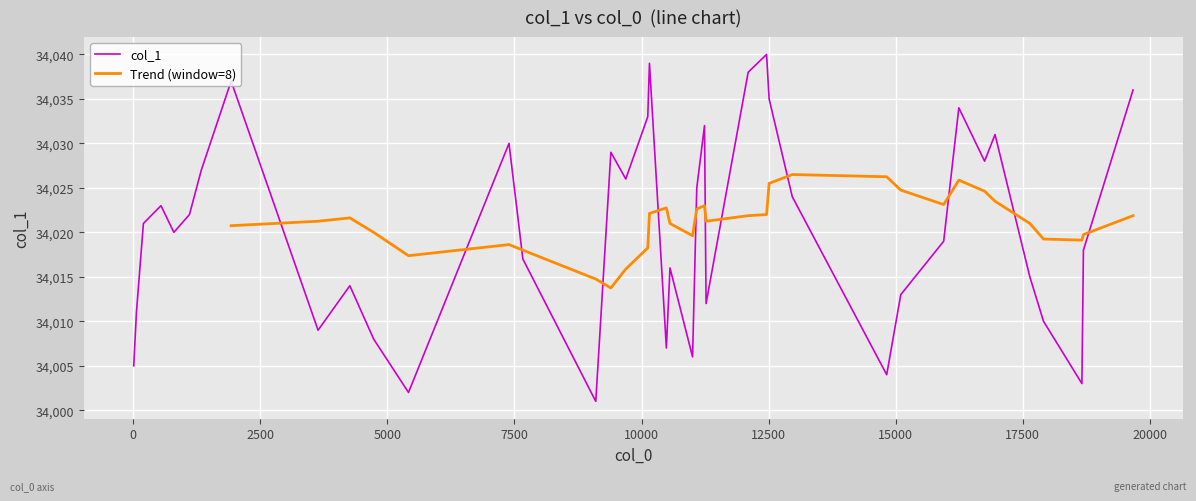

Does the chart display data point markers on the line(s)?

No